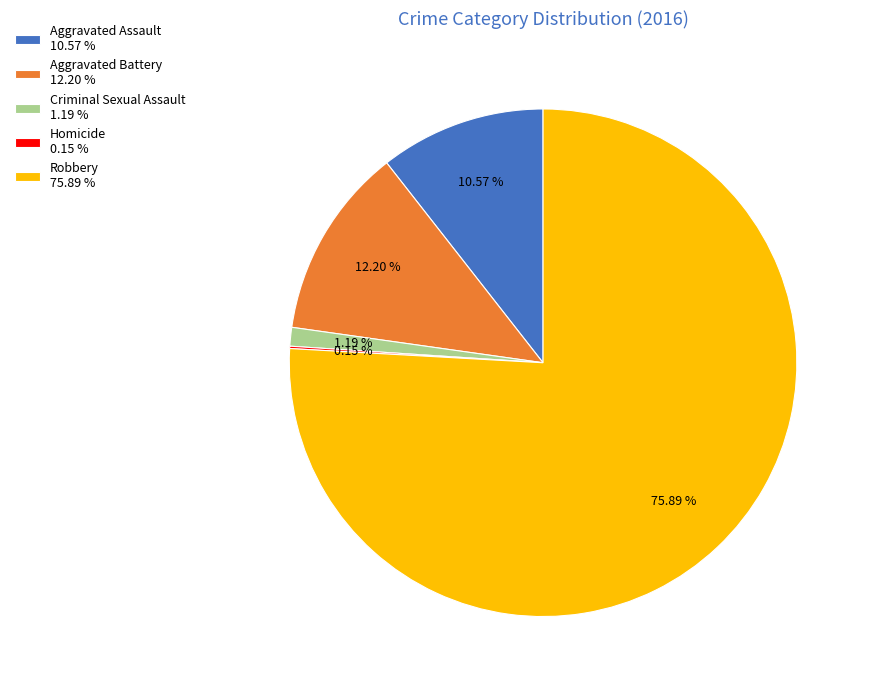

To the nearest percent, what is the difference between the Aggravated Assault and Criminal Sexual Assault slice percentages?

9%